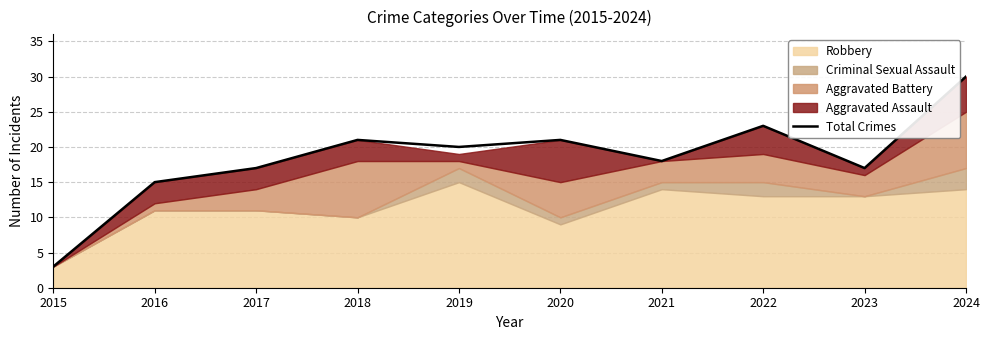

Reading right to left, list all the values displayed in this chart.

2024=30	2023=17	2022=23	2021=18	2020=21	2019=20	2018=21	2017=17	2016=15	2015=3